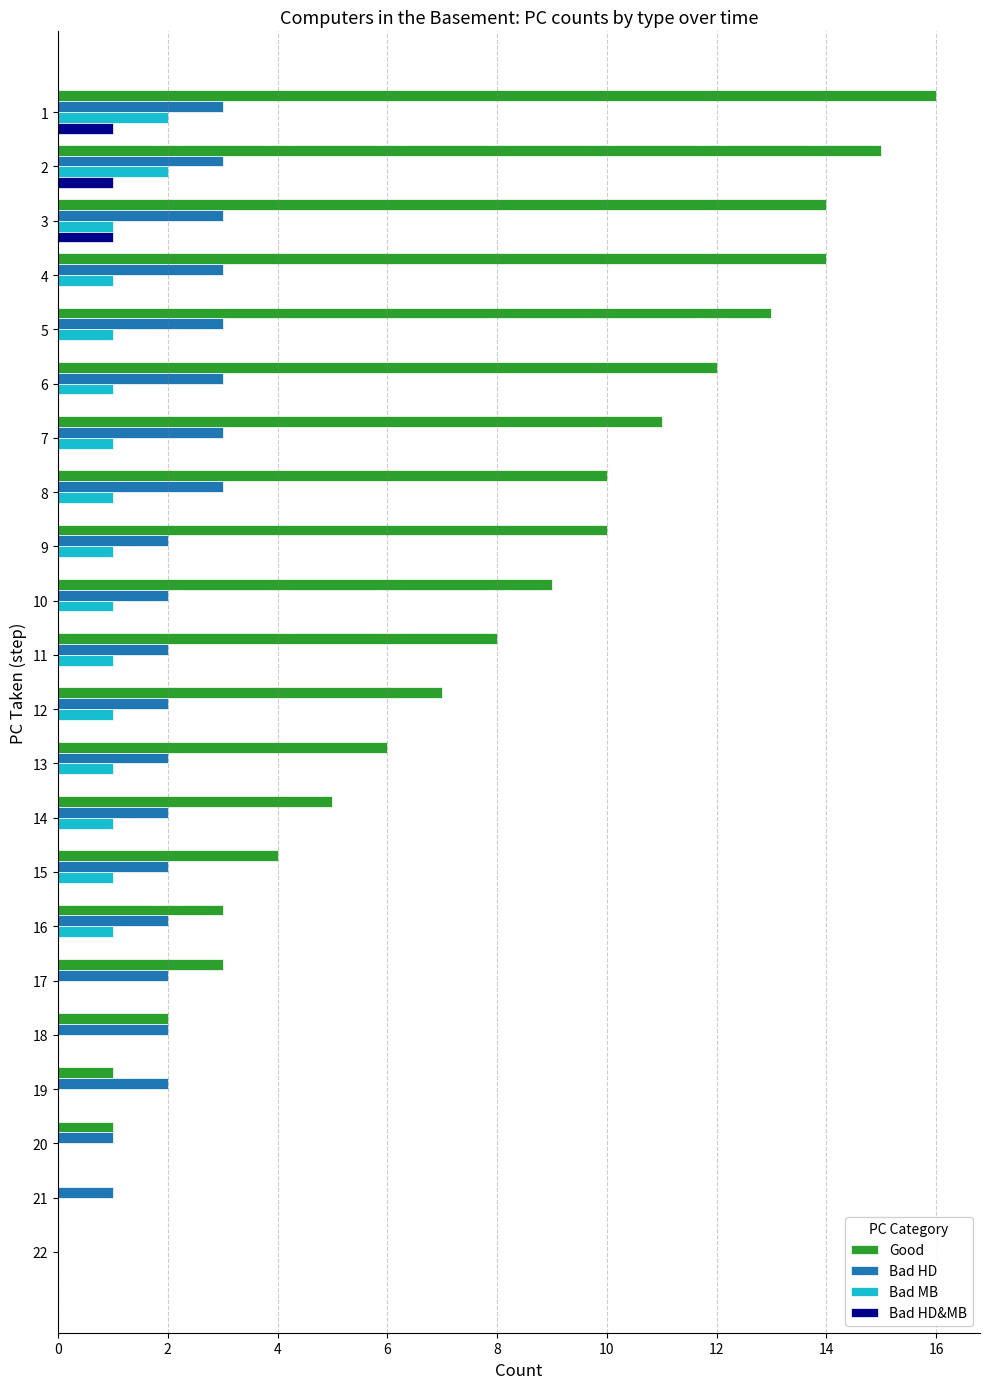

The Good series shows 0 at 22. True or false?

True